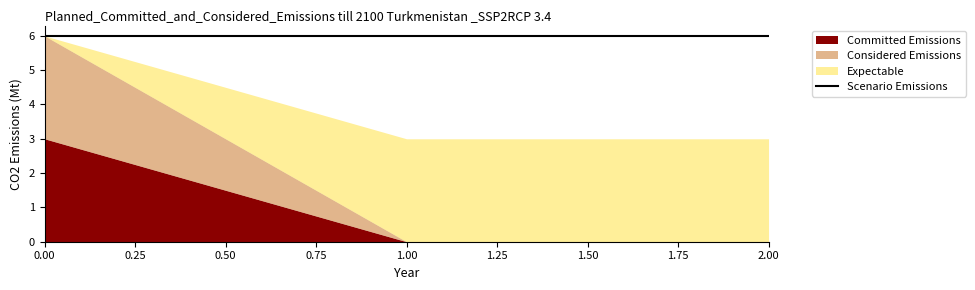

The col_5 series shows 0.8 at 0. True or false?

False